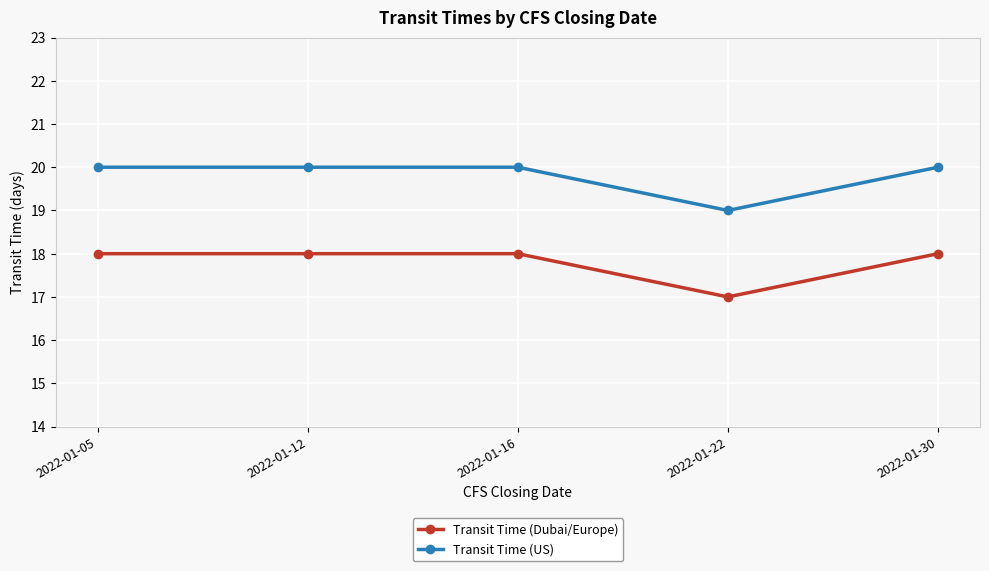

True or false: Transit Time (US) and Transit Time (Dubai/Europe) intersect in this chart.

False